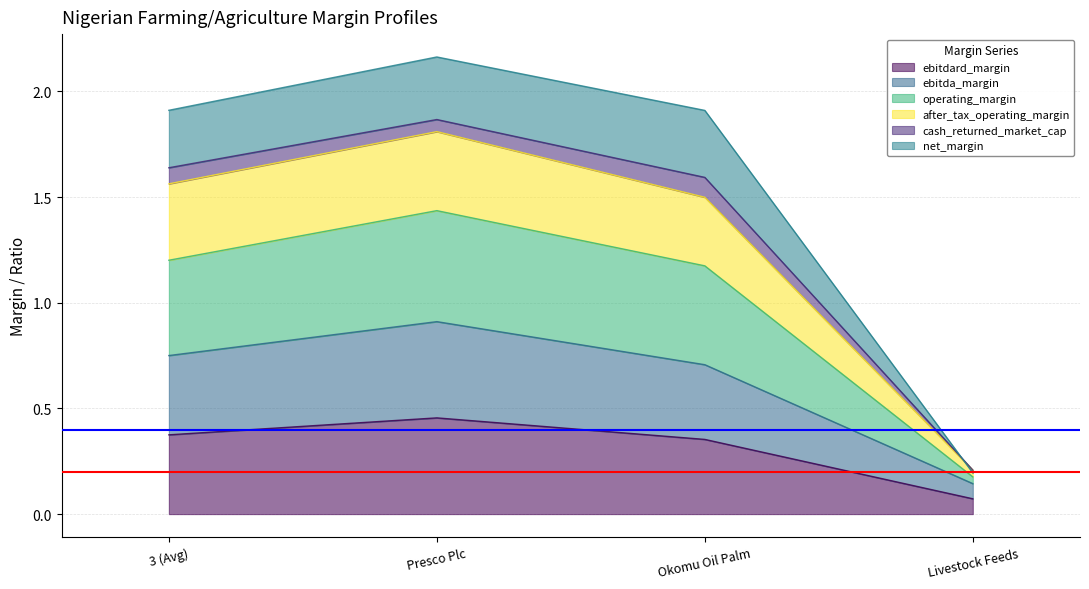

At which label is ebitdard_margin closest to 0?

Livestock Feeds